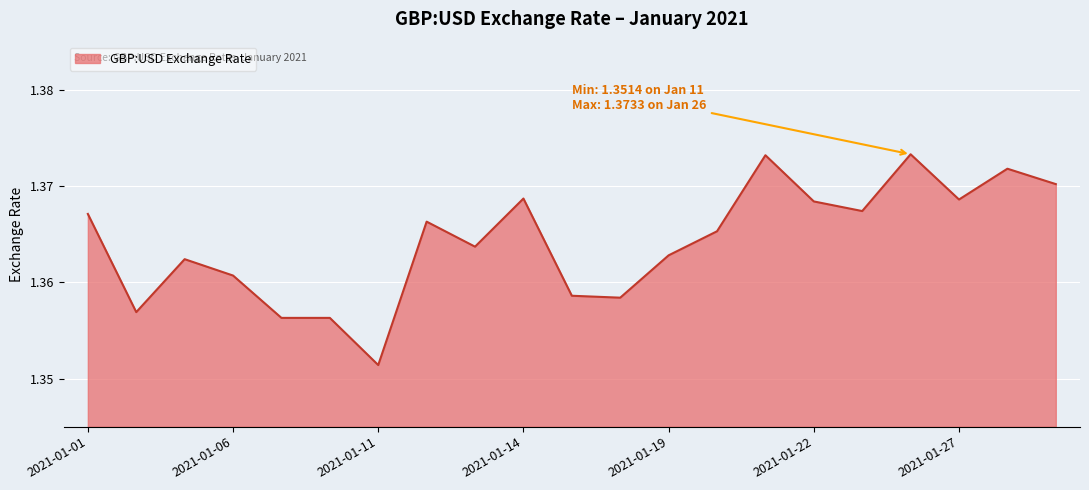

Rank the categories by value from highest to lowest.

2021-01-26, 2021-01-21, 2021-01-28, 2021-01-29, 2021-01-14, 2021-01-27, 2021-01-22, 2021-01-25, 2021-01-01, 2021-01-12, 2021-01-20, 2021-01-13, 2021-01-19, 2021-01-05, 2021-01-06, 2021-01-15, 2021-01-18, 2021-01-04, 2021-01-07, 2021-01-08, 2021-01-11